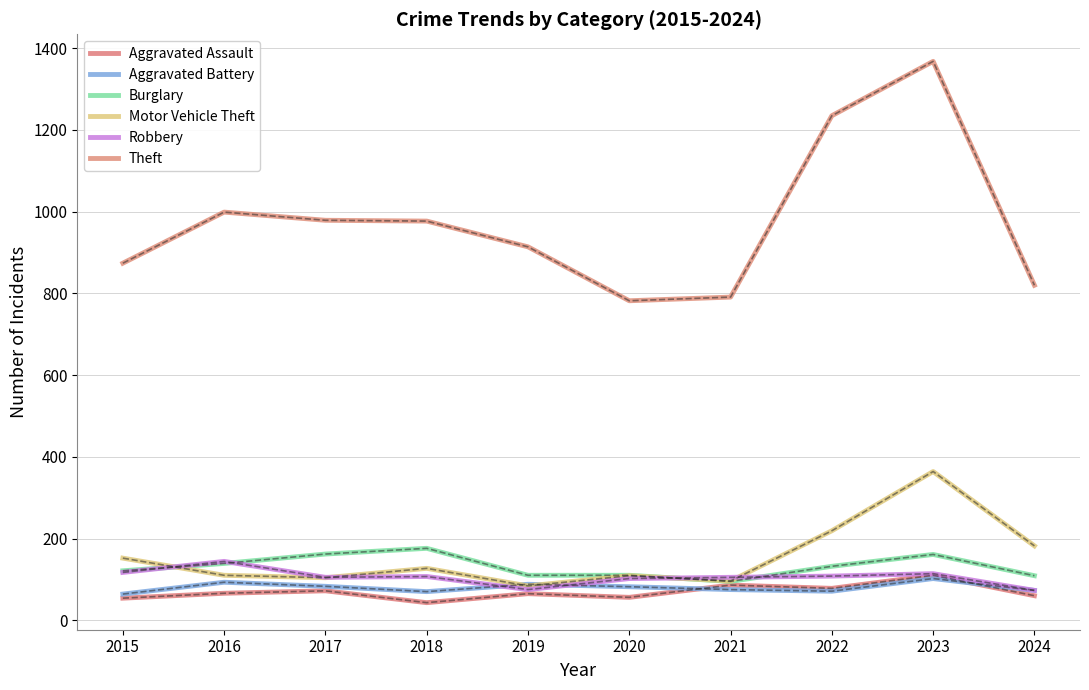

At which label does Motor Vehicle Theft first exceed 127?

2015